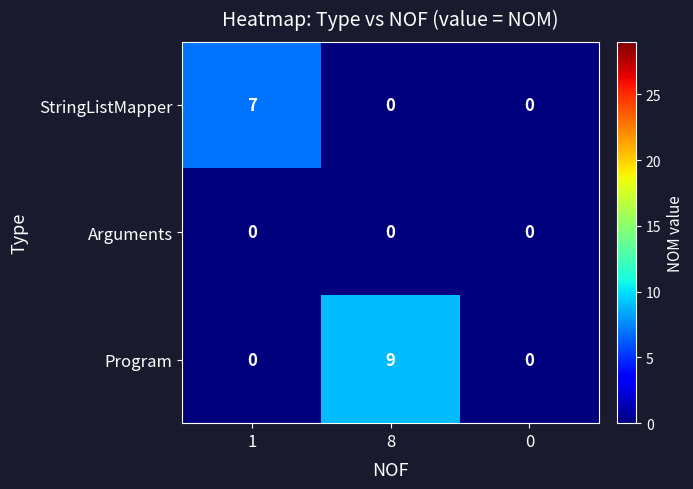

Reading left to right, what are all the values shown in this chart?

StringListMapper: 7	0	0
Arguments: 0	0	0
Program: 0	9	0